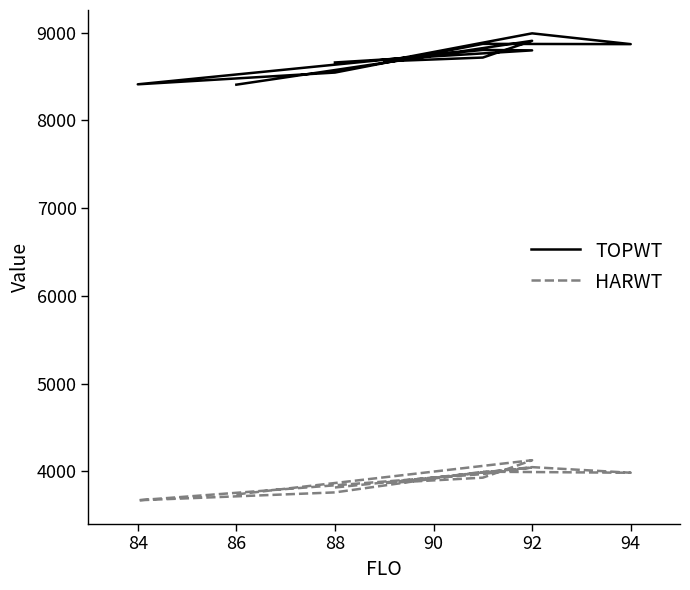

What is the total value across all series at 88?

12475